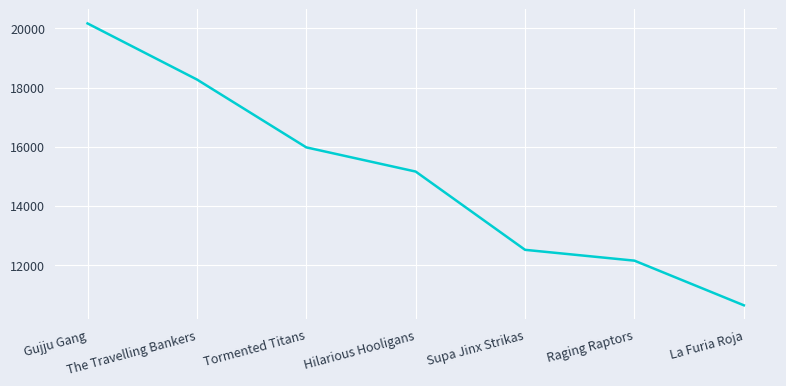

What is the minimum value shown in the chart?

10635.5